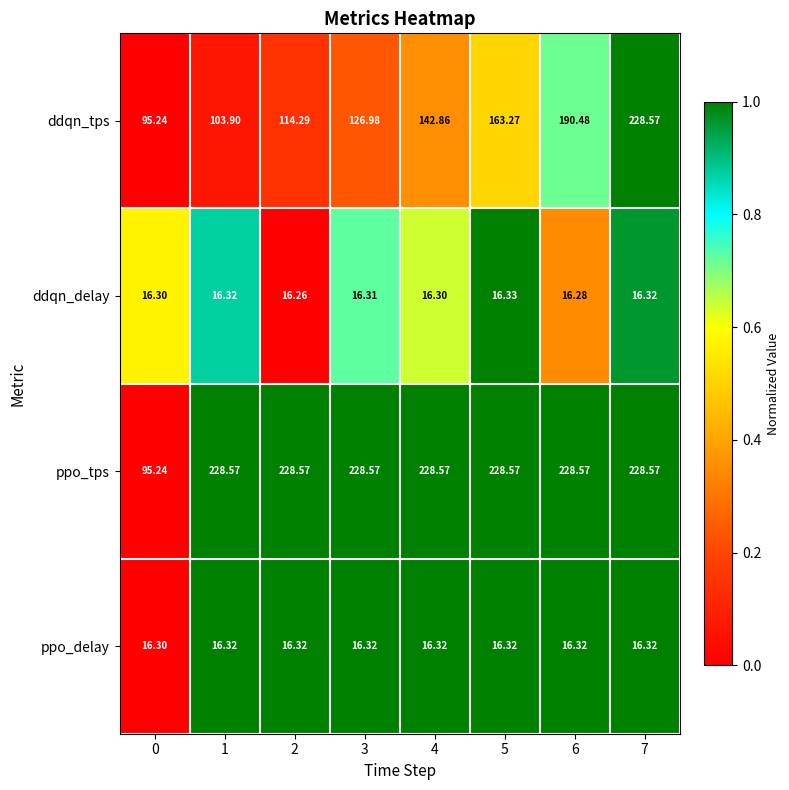

Between 1 and 5, which series saw the biggest shift?

ddqn_tps